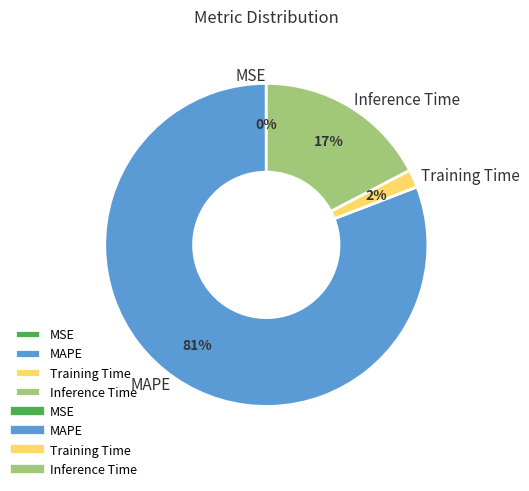

To the nearest percent, what portion does MAPE represent?

81%